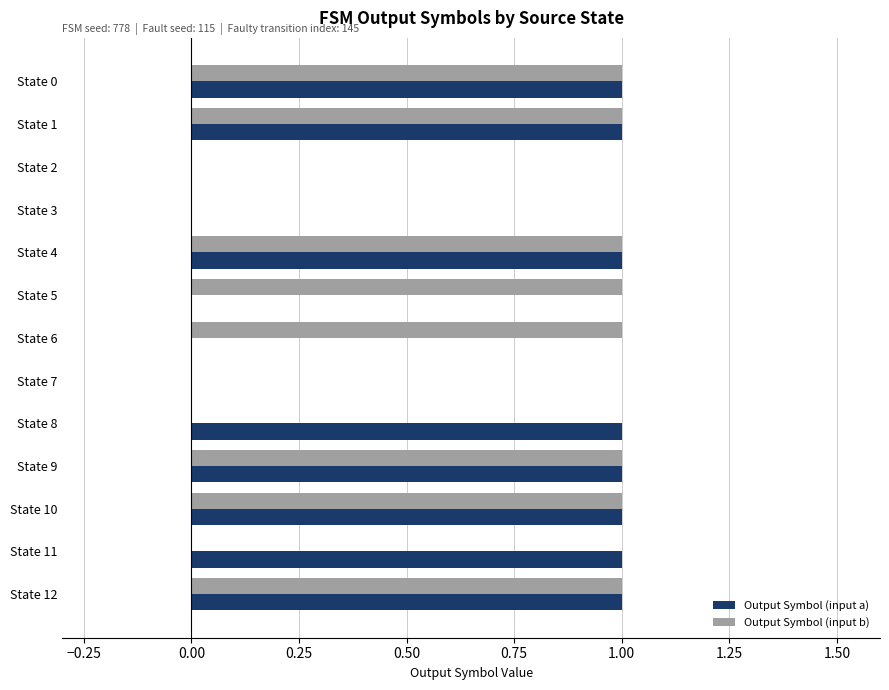

Is it true that Output Symbol (input b) equals 1 at State 12?

True